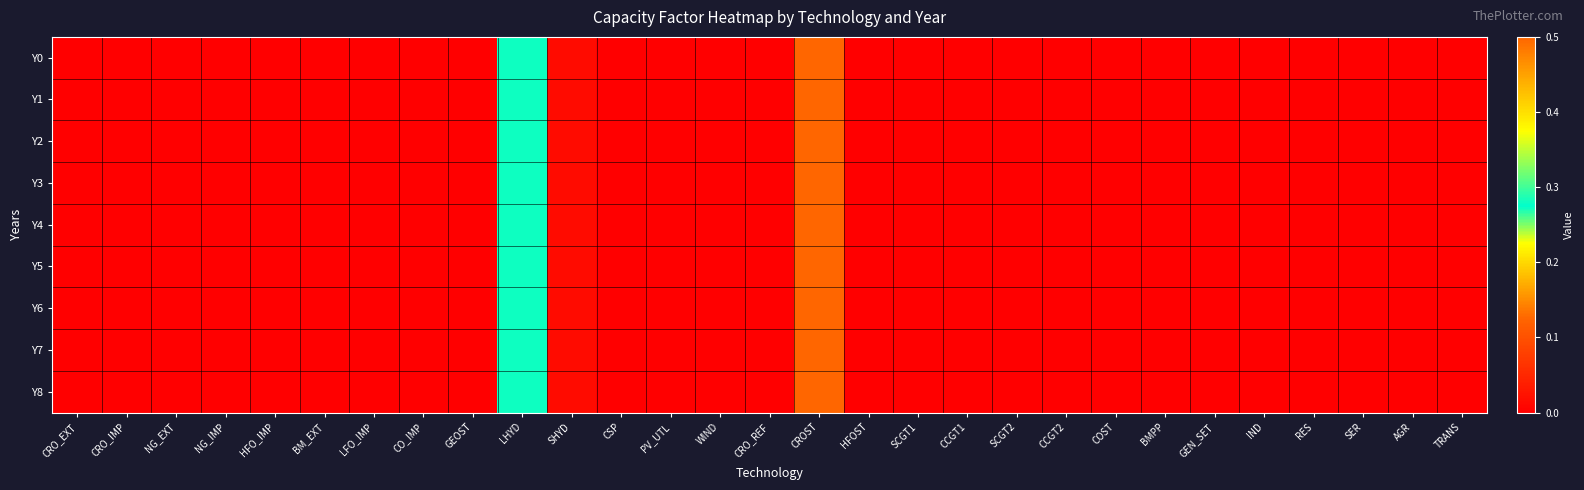

Which series has the largest range (max minus min)?

Y0